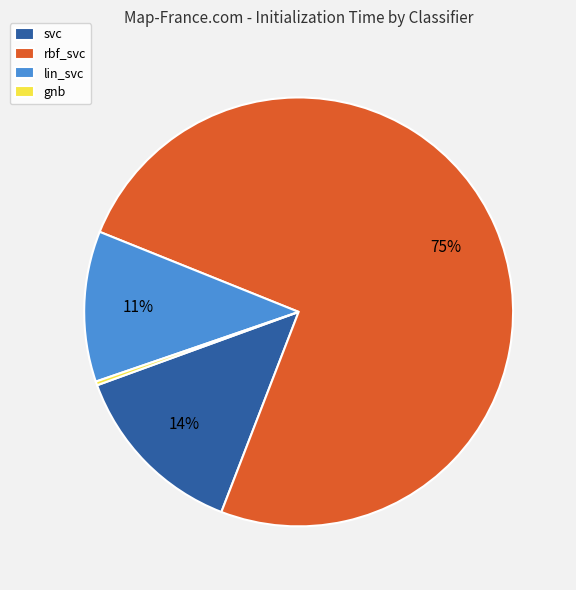

What percentage is the lin_svc slice, to the nearest percent?

11%